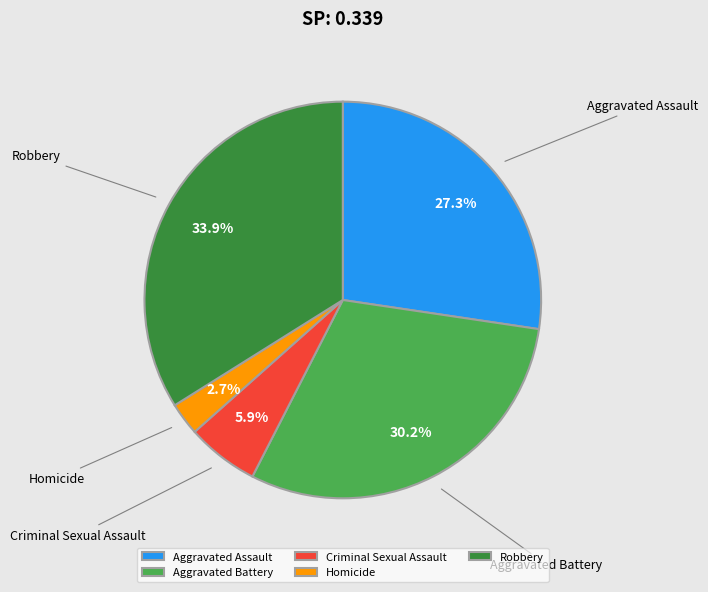

Rank the categories by value from lowest to highest.

Homicide, Criminal Sexual Assault, Aggravated Assault, Aggravated Battery, Robbery